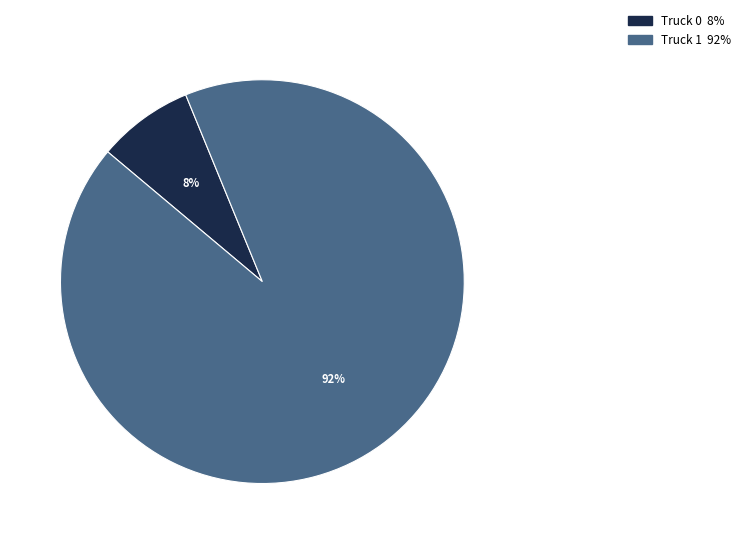

Between Truck 0 and Truck 1, which is larger?

Truck 1